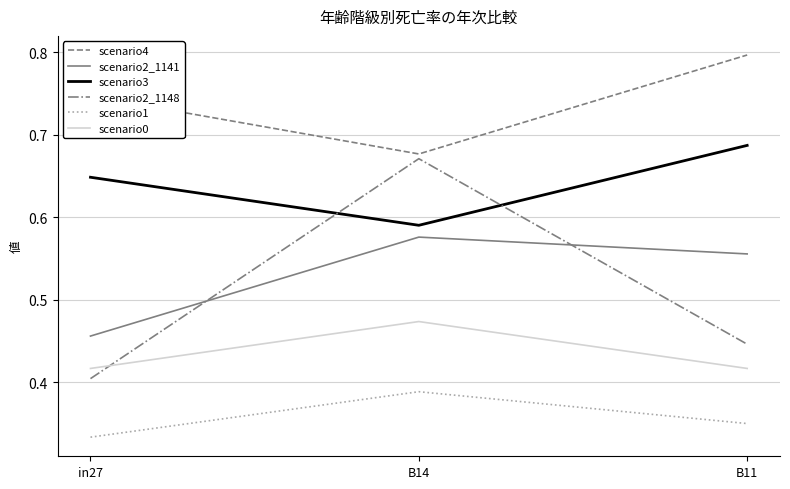

Is the value of scenario1 at B11 greater than the value of scenario2_1148 at B11?

No